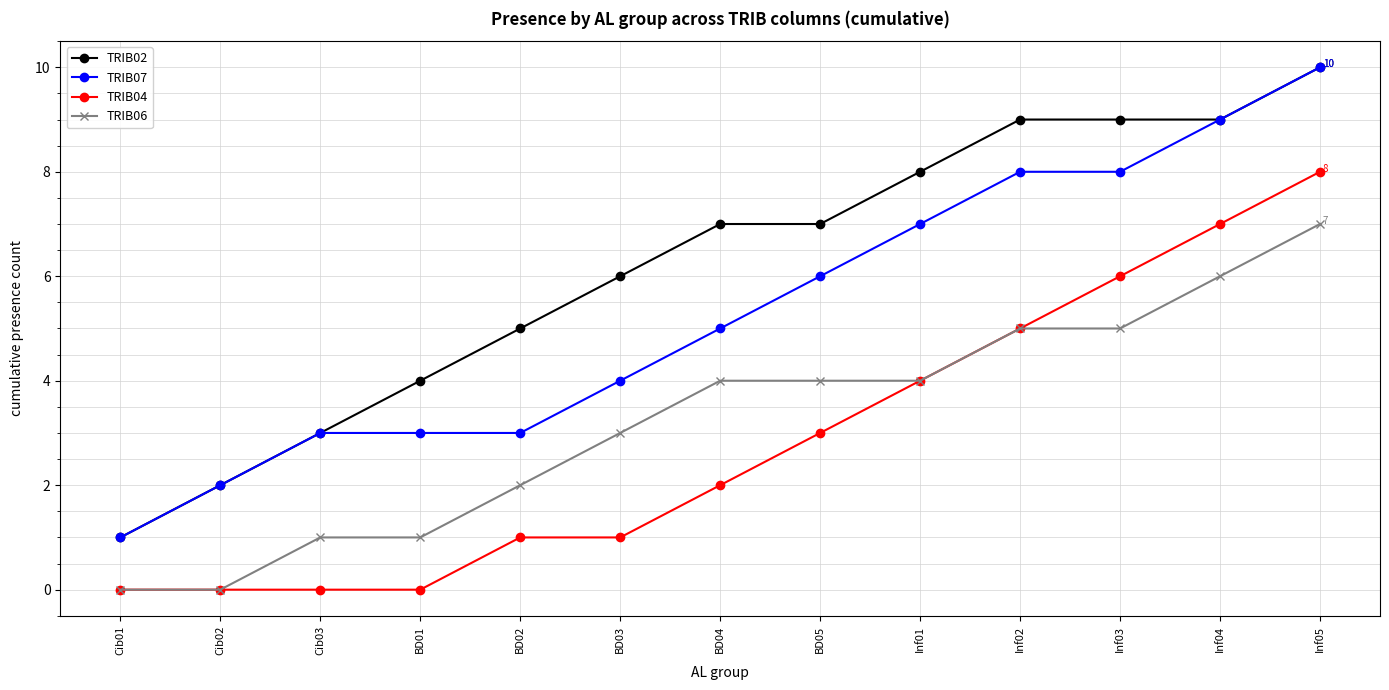

How many data points does each series have?

13